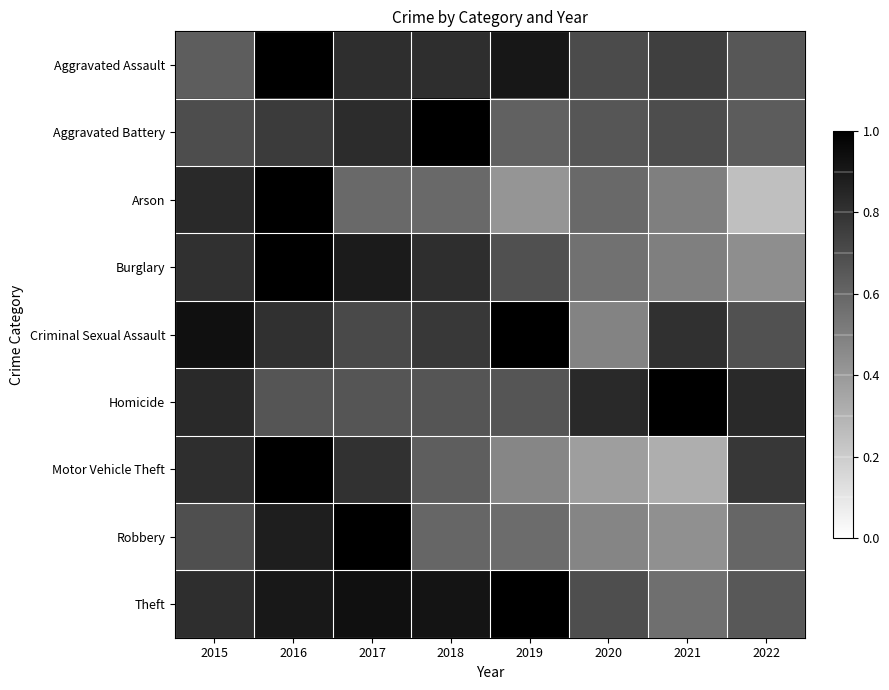

Between 2018 and 2019, which is larger?

2019